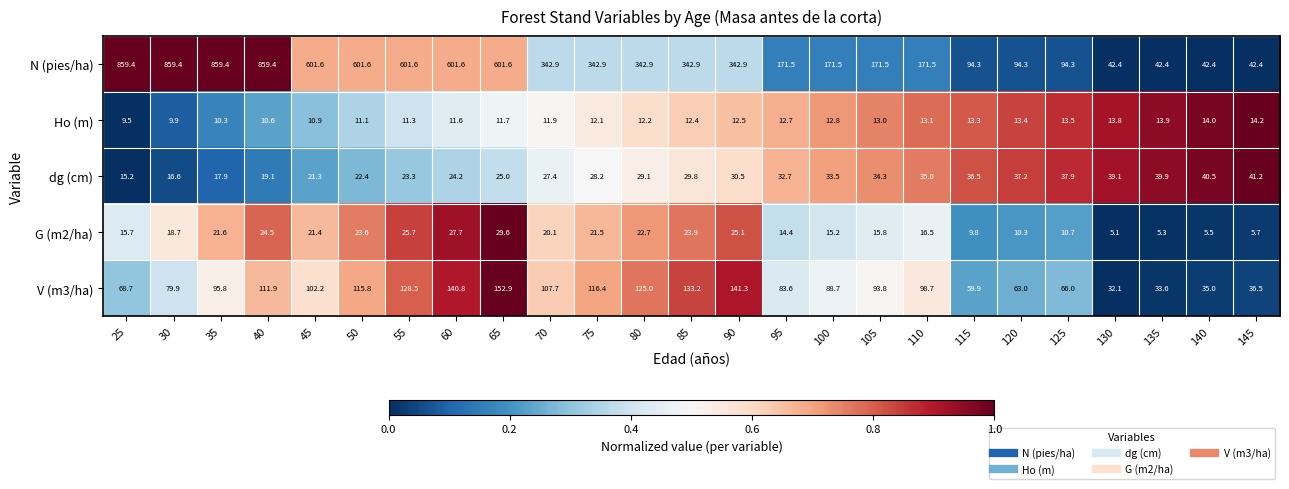

At how many categories does at least one series exceed 772?

4